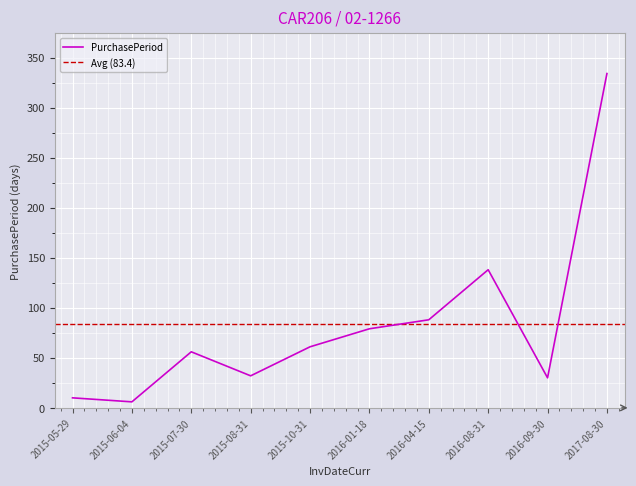

The value at 2015-07-30 is 21. True or false?

False